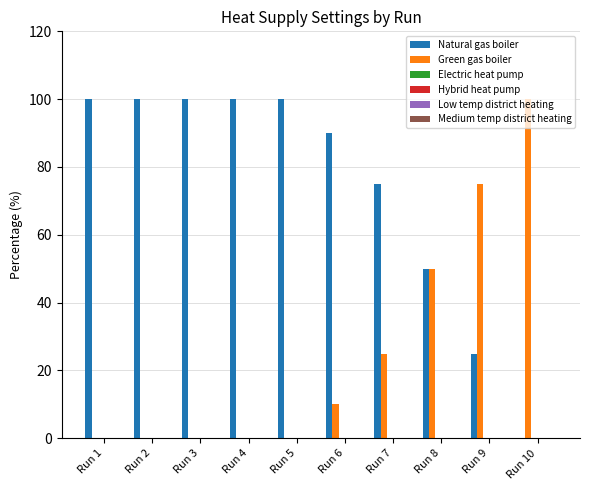

What is the sum of all Natural gas boiler values?

740